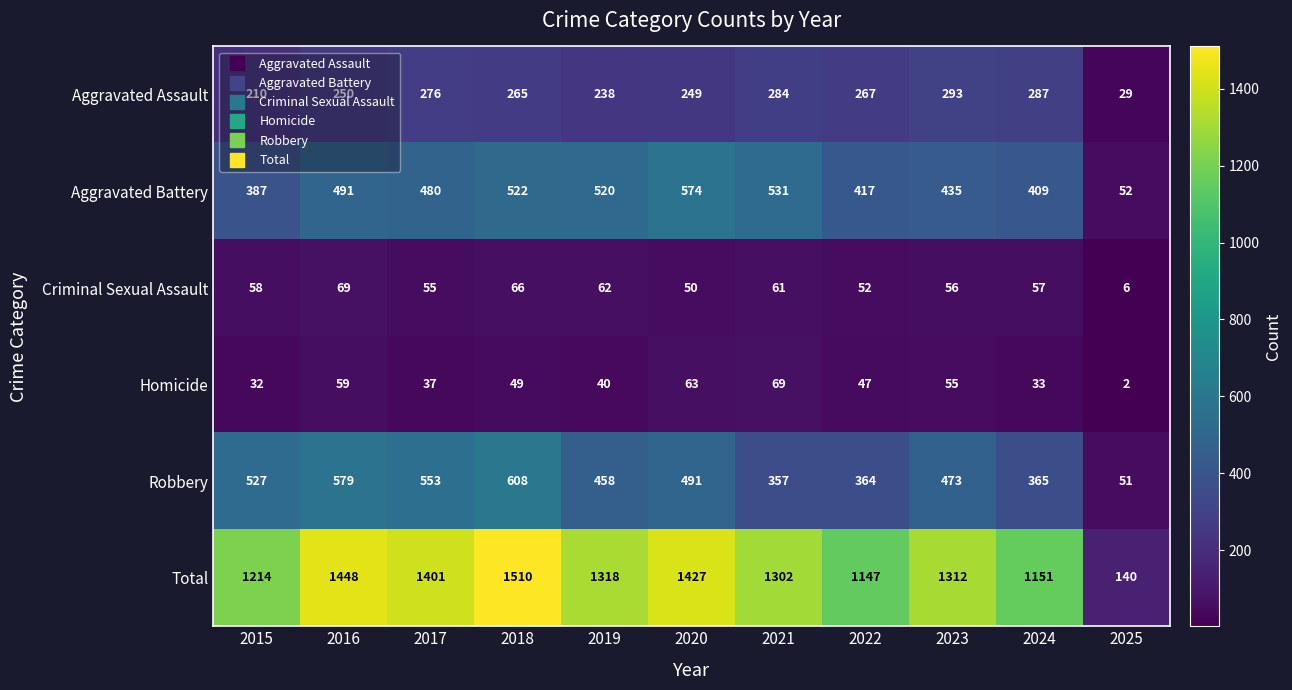

Which series changed the most between 2018 and 2020?

Robbery